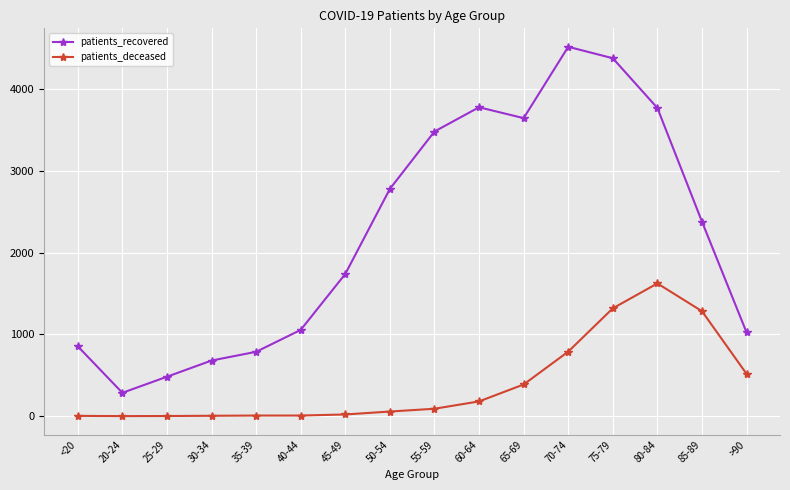

How many distinct data groups are displayed?

2